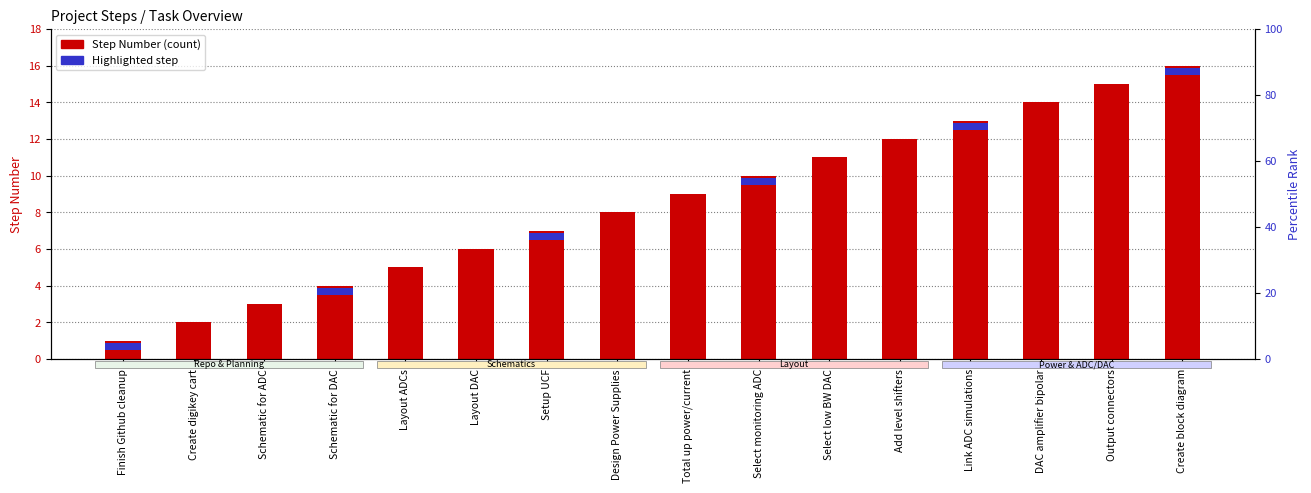

At which label does the data first exceed 9?

Select monitoring ADC